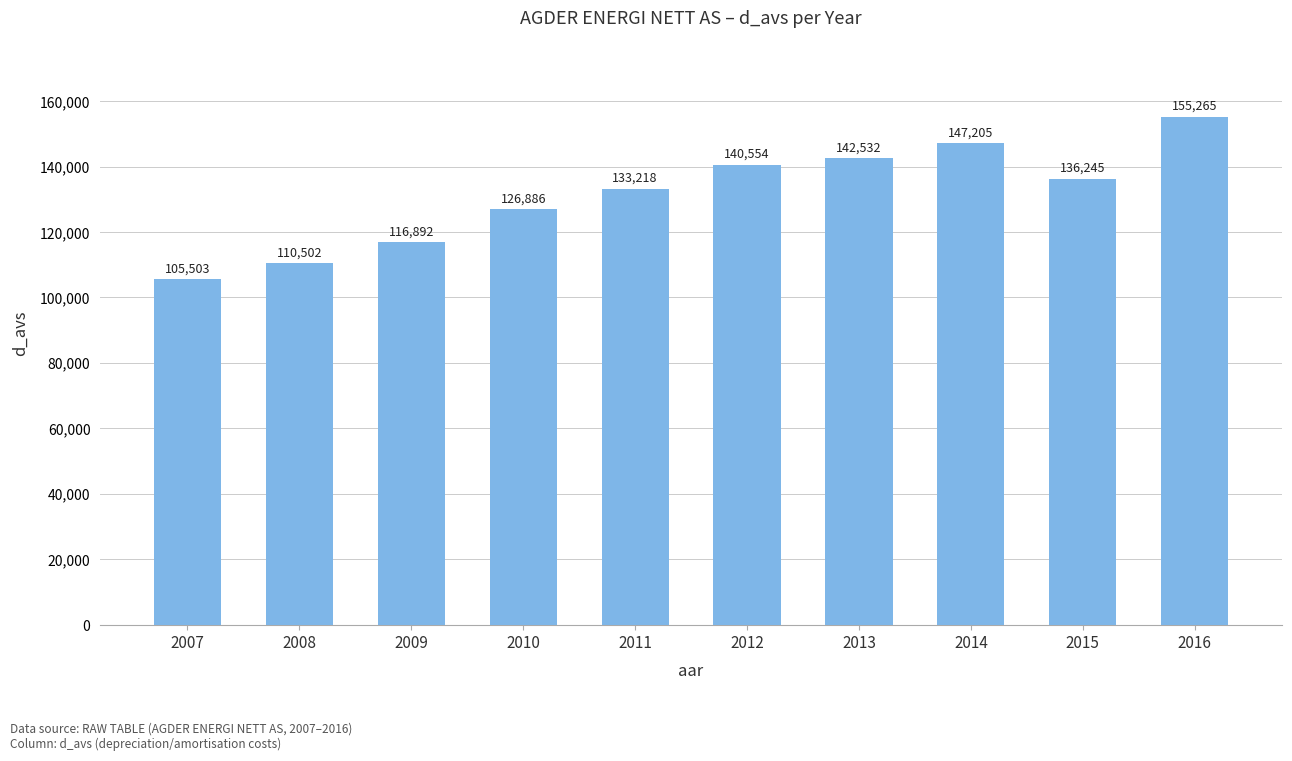

Rank the categories by value from lowest to highest.

2007, 2008, 2009, 2010, 2011, 2015, 2012, 2013, 2014, 2016